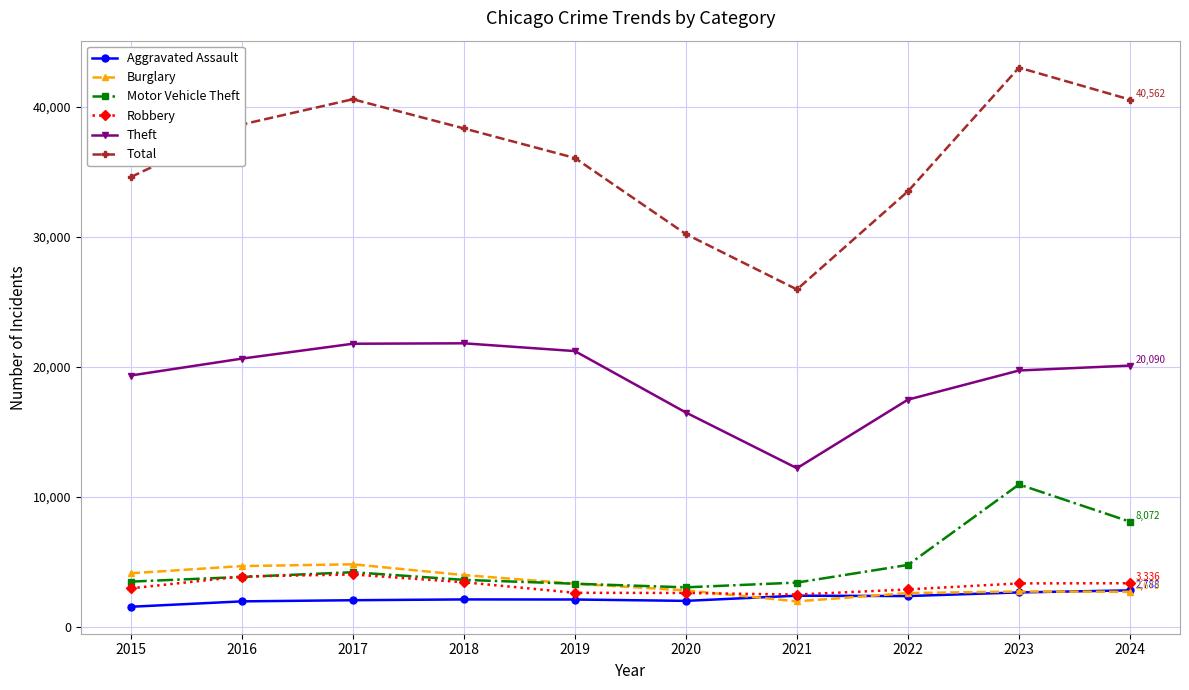

True or false: Motor Vehicle Theft and Aggravated Assault cross at least once.

False